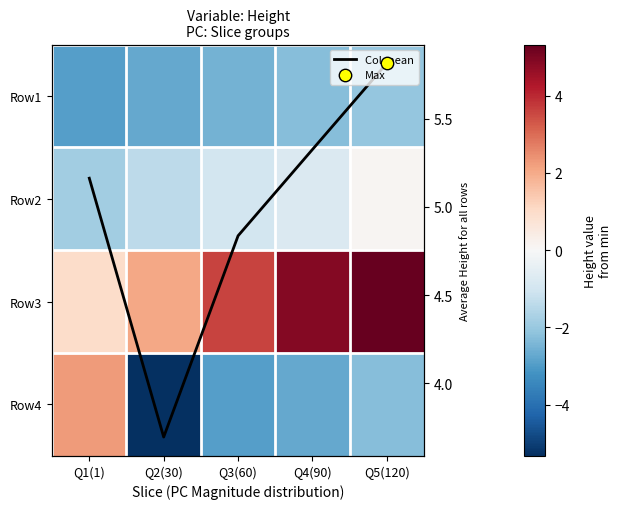

The Row2 series shows -1.9 at Q2(30). True or false?

False